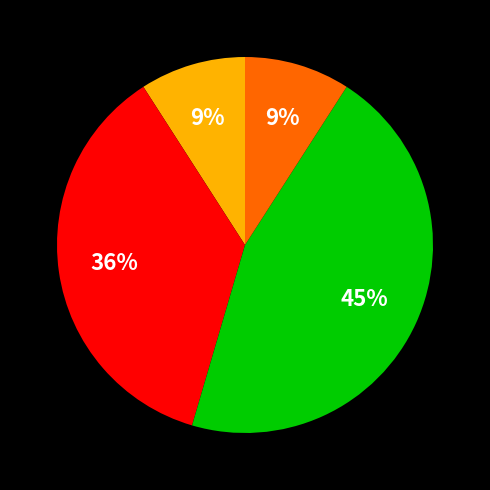

To the nearest percent, what is the difference between the largest and smallest slice percentages?

36%